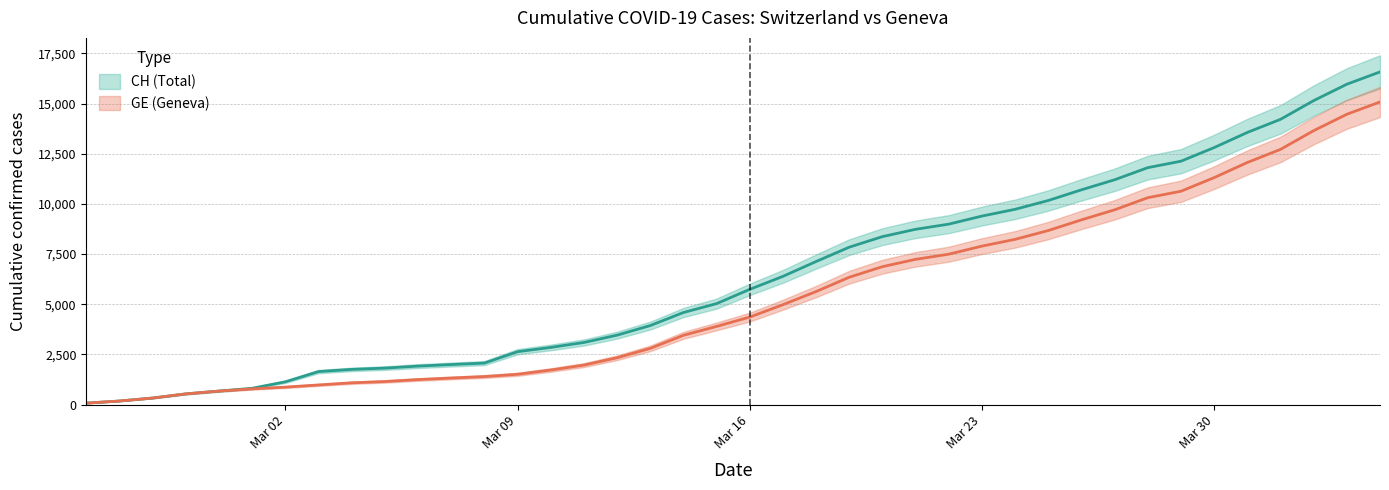

What is the label of the 14th point from the right?

2020-03-22